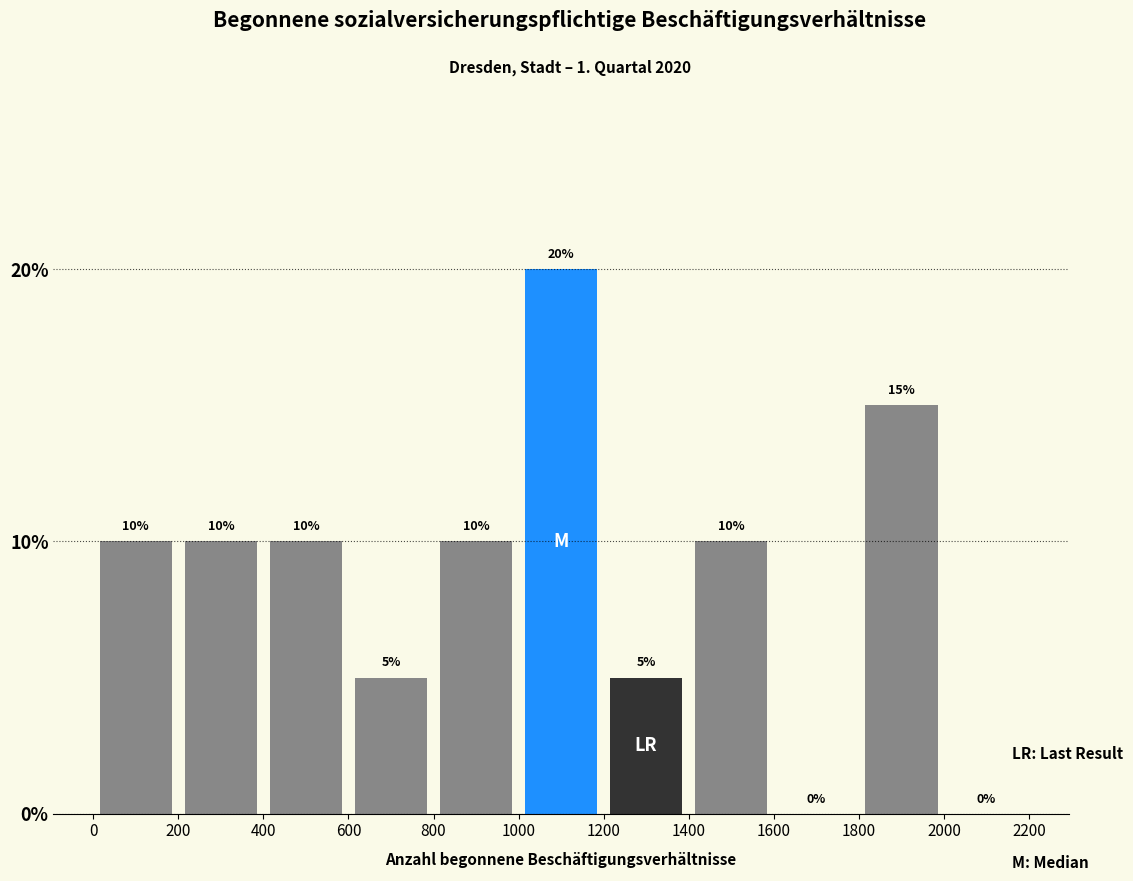

What is the height of the bar covering 1200 to 1400 on the x-axis?

5